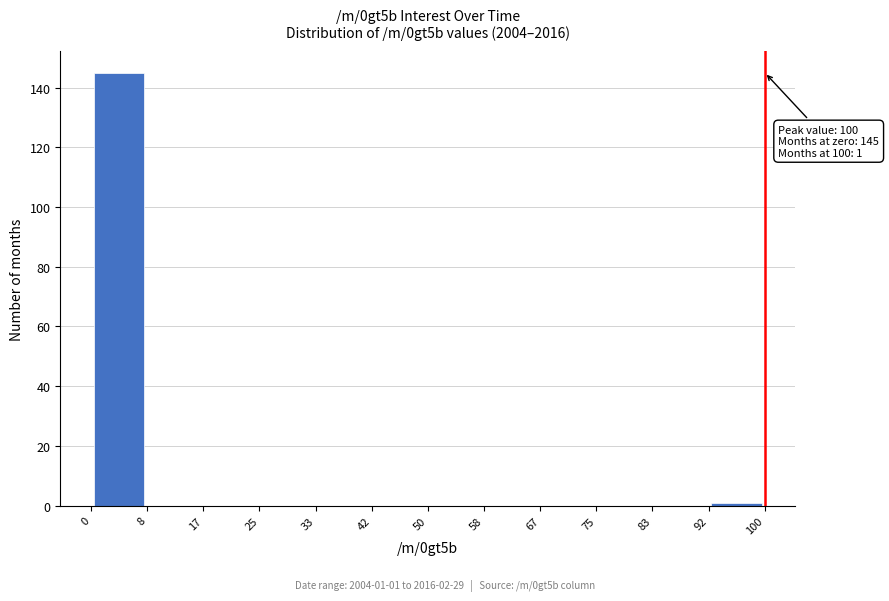

Which range on the x-axis has the tallest bar?

0 to 8